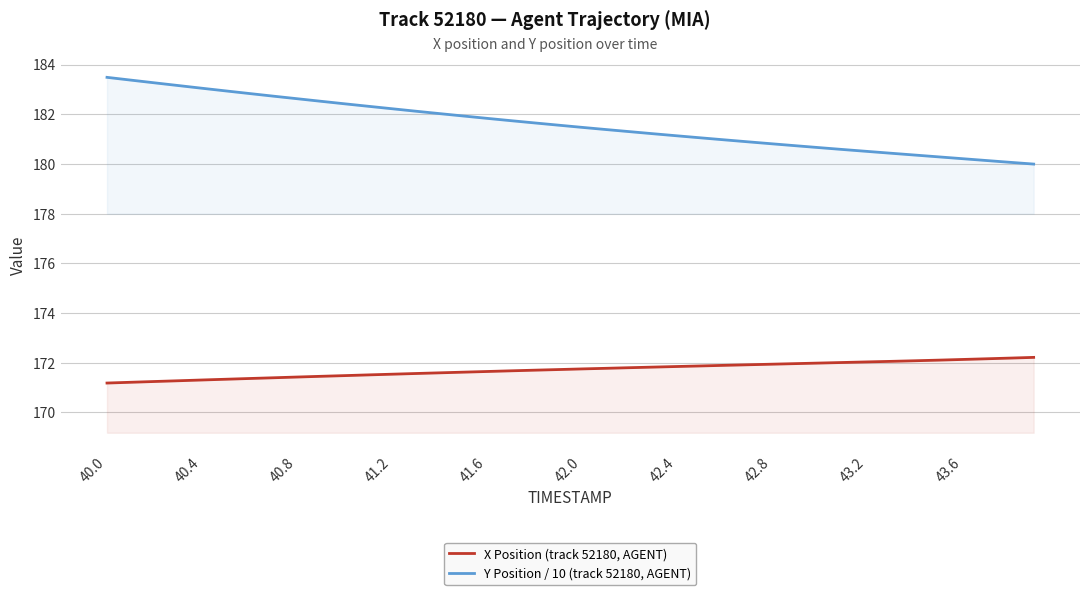

What is the difference between the maximum and minimum values in the Y Position / 10 (track 52180, AGENT) series?

3.5